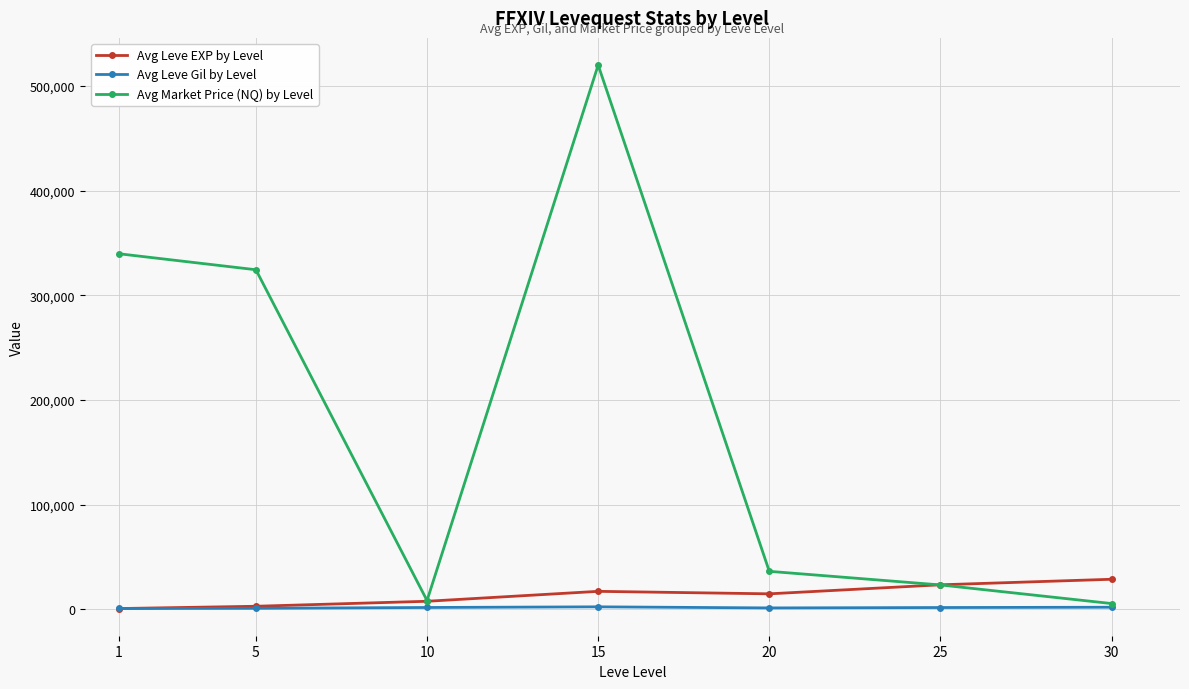

What is the difference between the highest and lowest values at 20?

34963